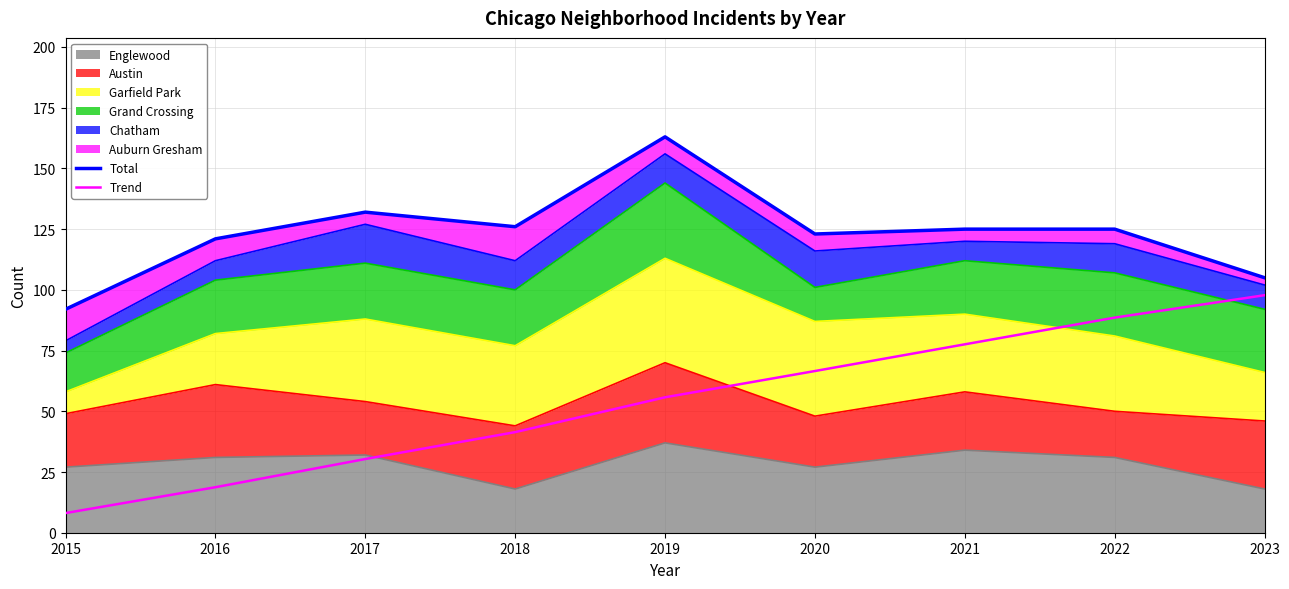

Rank the categories by Total value from highest to lowest.

2019, 2017, 2018, 2021, 2022, 2020, 2016, 2023, 2015